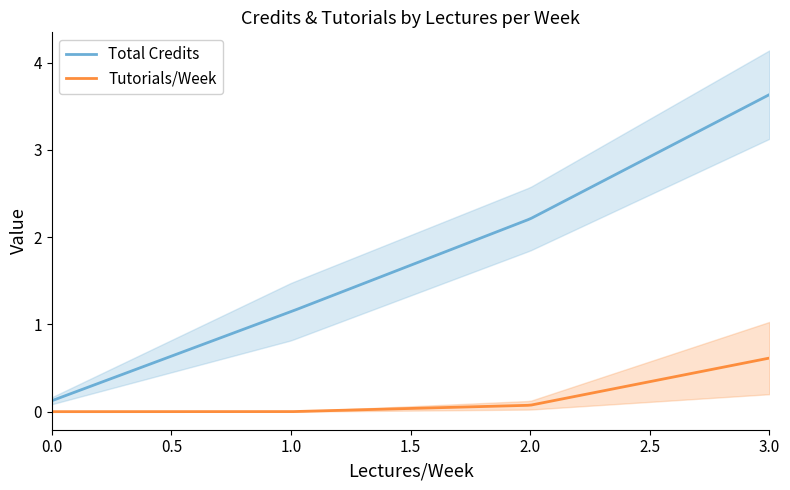

True or false: Total Credits and Tutorials/Week intersect in this chart.

False